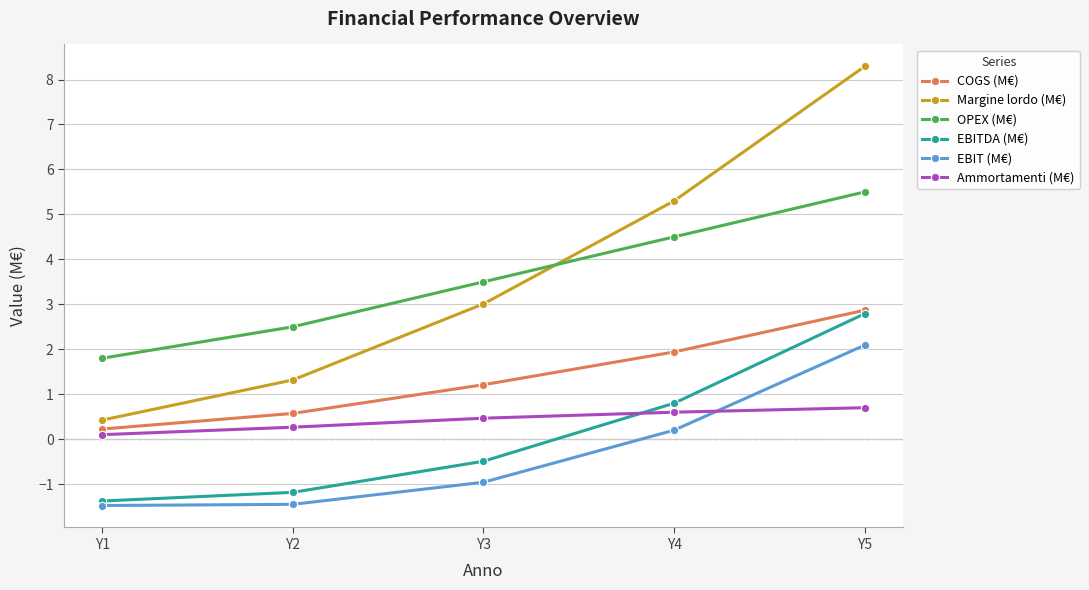

What is the minimum value for EBIT (M€)?

-1.5